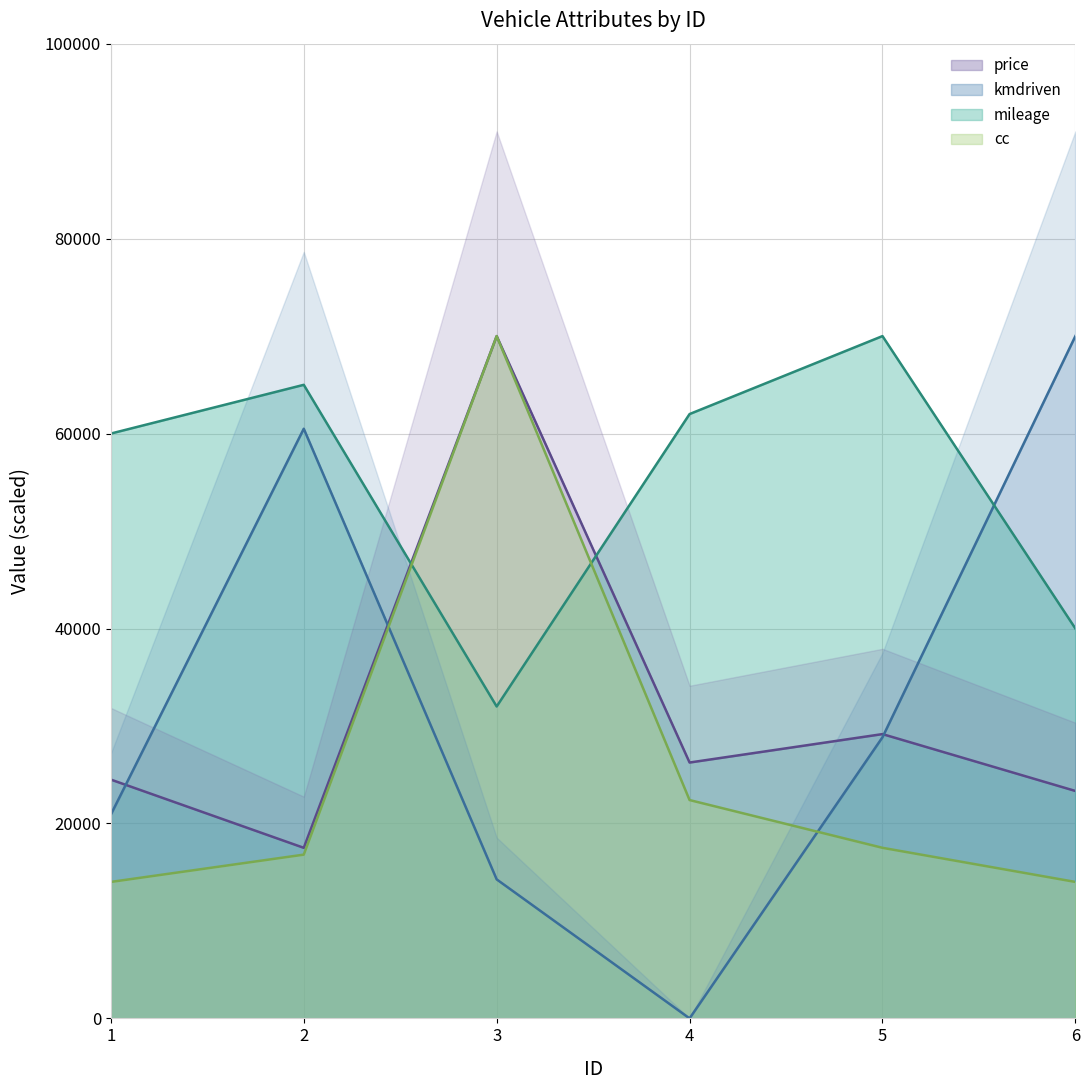

Does the chart have visible grid lines?

Yes